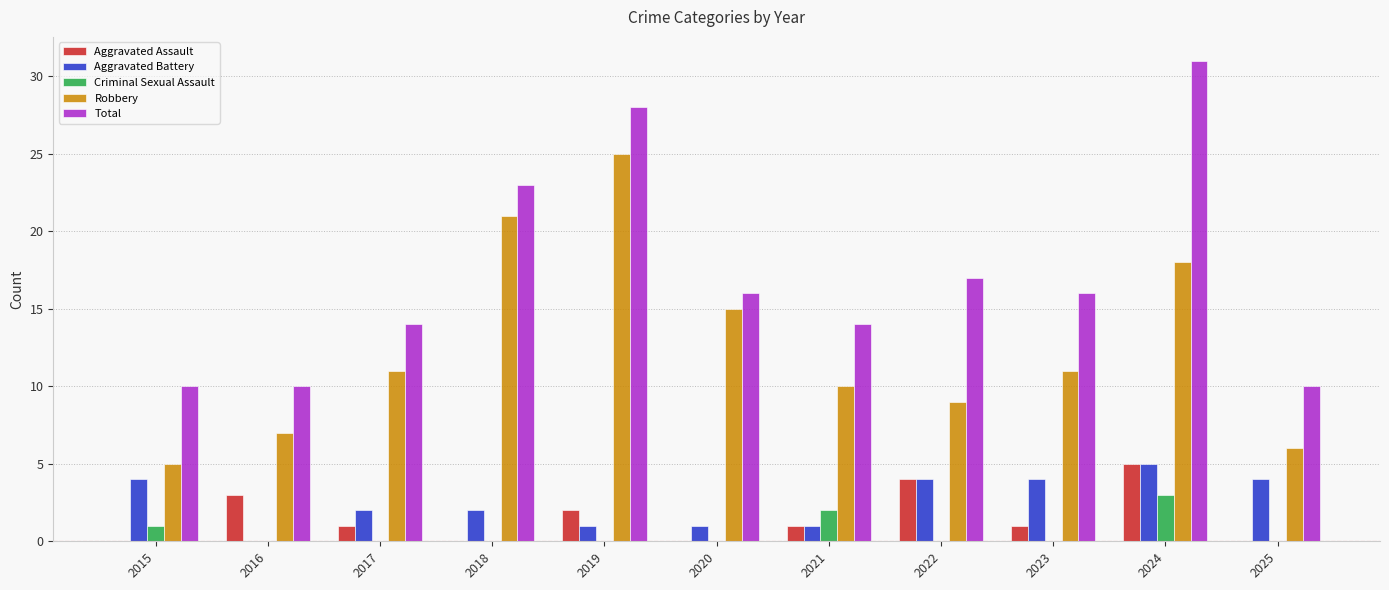

Reading left to right, extract all data points from this chart.

Aggravated Assault: 0	3	1	0	2	0	1	4	1	5	0
Aggravated Battery: 4	0	2	2	1	1	1	4	4	5	4
Criminal Sexual Assault: 1	0	0	0	0	0	2	0	0	3	0
Robbery: 5	7	11	21	25	15	10	9	11	18	6
Total: 10	10	14	23	28	16	14	17	16	31	10